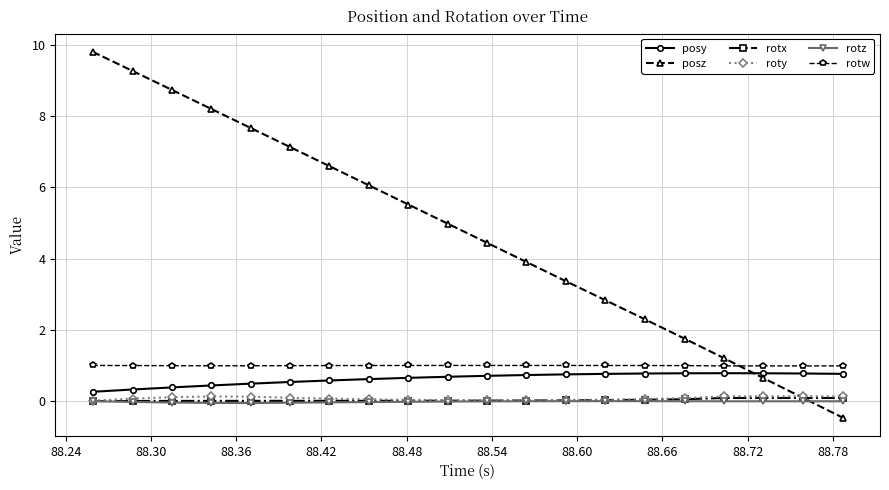

How many lines are shown in the chart?

6